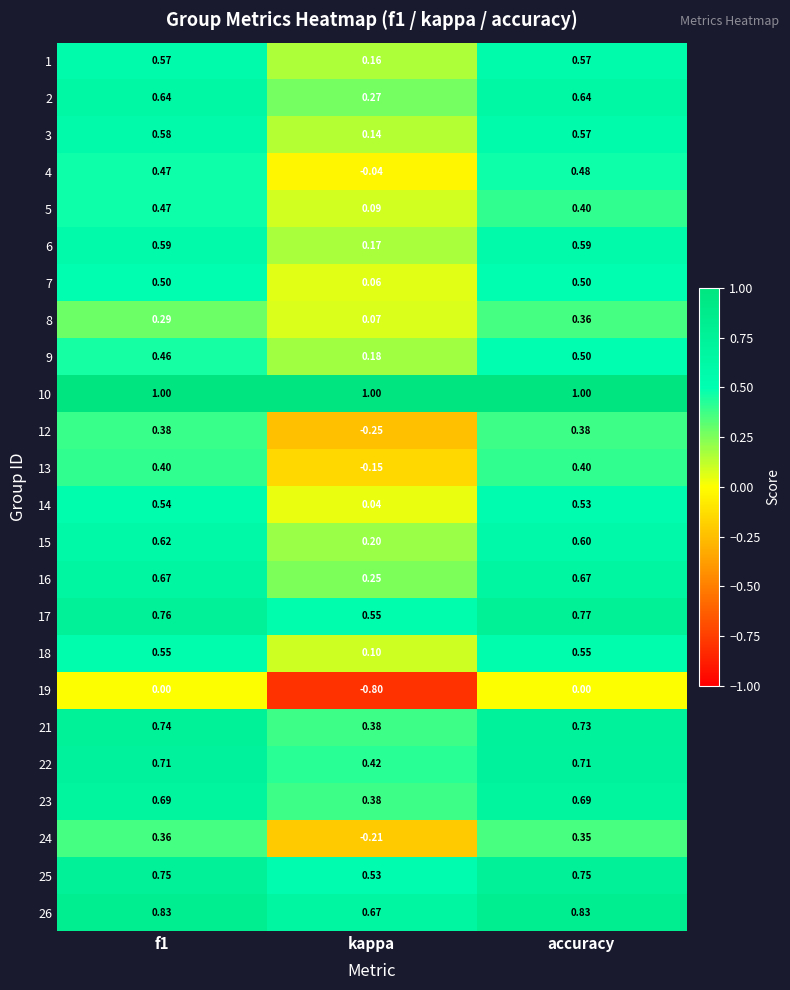

At which label is 24 closest to 0?

kappa